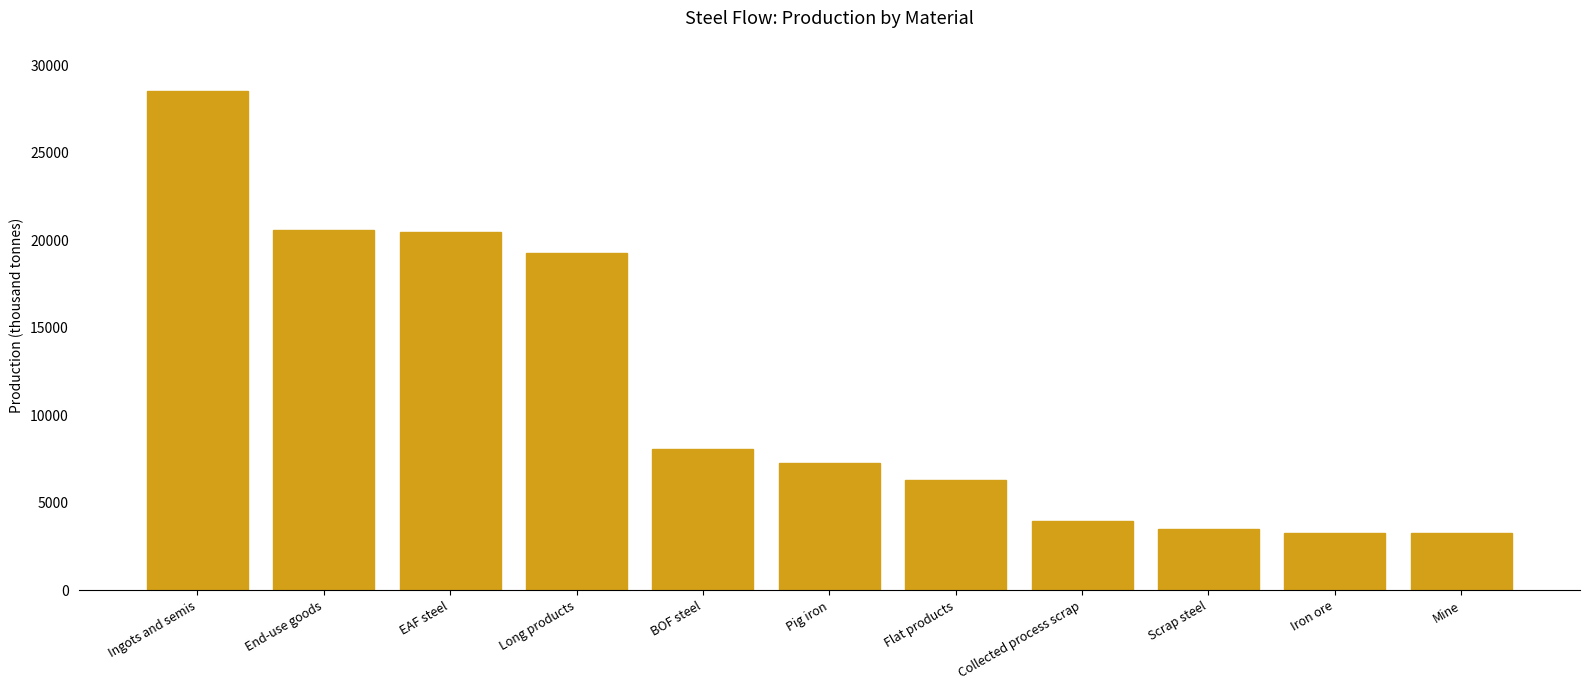

Which category has the highest value across all series?

Ingots and semis